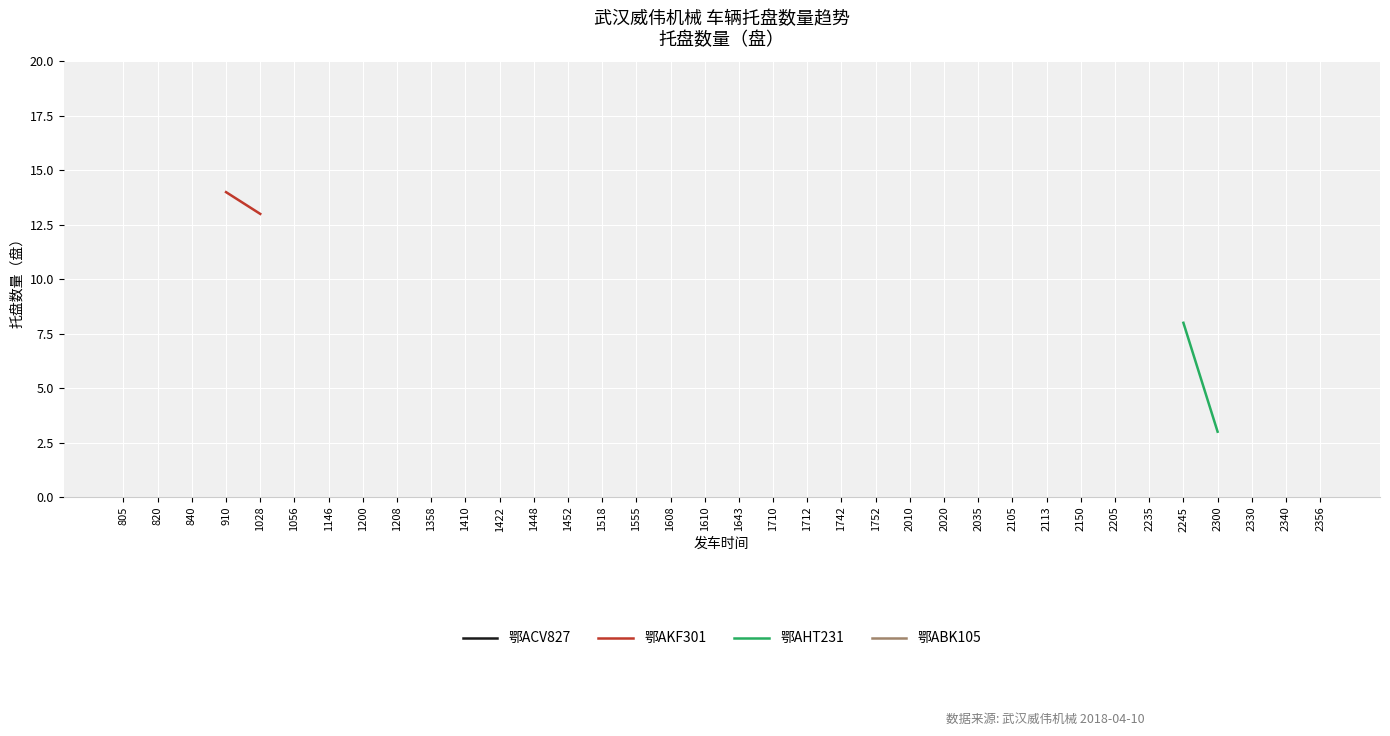

How many lines are shown in the chart?

4